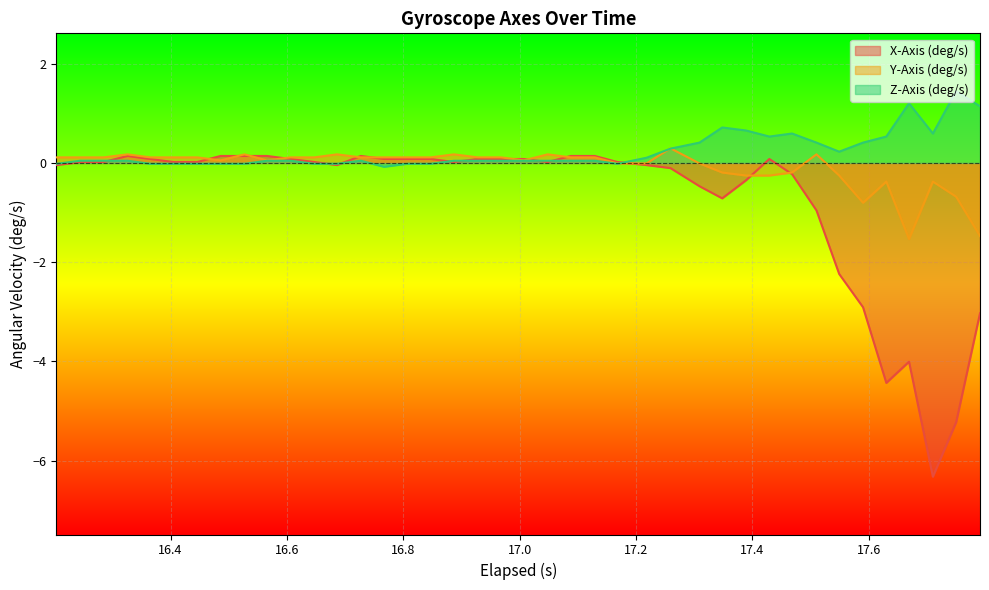

Reading right to left, what are all the values shown in this chart?

X-Axis (deg/s): -3.0	-5.2	-6.3	-4.0	-4.4	-2.9	-2.2	-1.0	-0.2	0.1	-0.3	-0.7	-0.5	-0.1	-0.0	0.0	0.1	0.1	0.0	0.1	0.1	0.1	0.0	0.1	0.1	0.1	0.1	-0.0	0.0	0.1	0.1	0.1	0.1	0.0	0.0	0.1	0.1	0.0	0.0	-0.0
Y-Axis (deg/s): -1.5	-0.7	-0.4	-1.5	-0.4	-0.8	-0.3	0.2	-0.2	-0.3	-0.3	-0.2	-0.0	0.3	-0.0	-0.0	0.1	0.1	0.2	0.1	0.1	0.1	0.2	0.1	0.1	0.1	0.1	0.2	0.1	0.1	0.1	0.2	0.1	0.1	0.1	0.1	0.2	0.1	0.1	0.1
Z-Axis (deg/s): 1.1	1.4	0.6	1.2	0.5	0.4	0.2	0.4	0.6	0.5	0.7	0.7	0.4	0.3	0.1	-0.0	0.0	0.0	0.0	0.0	0.0	0.0	0.0	-0.0	-0.0	-0.1	0.0	-0.0	-0.0	0.0	0.0	-0.0	-0.0	-0.0	-0.0	-0.0	0.0	0.0	0.0	-0.0